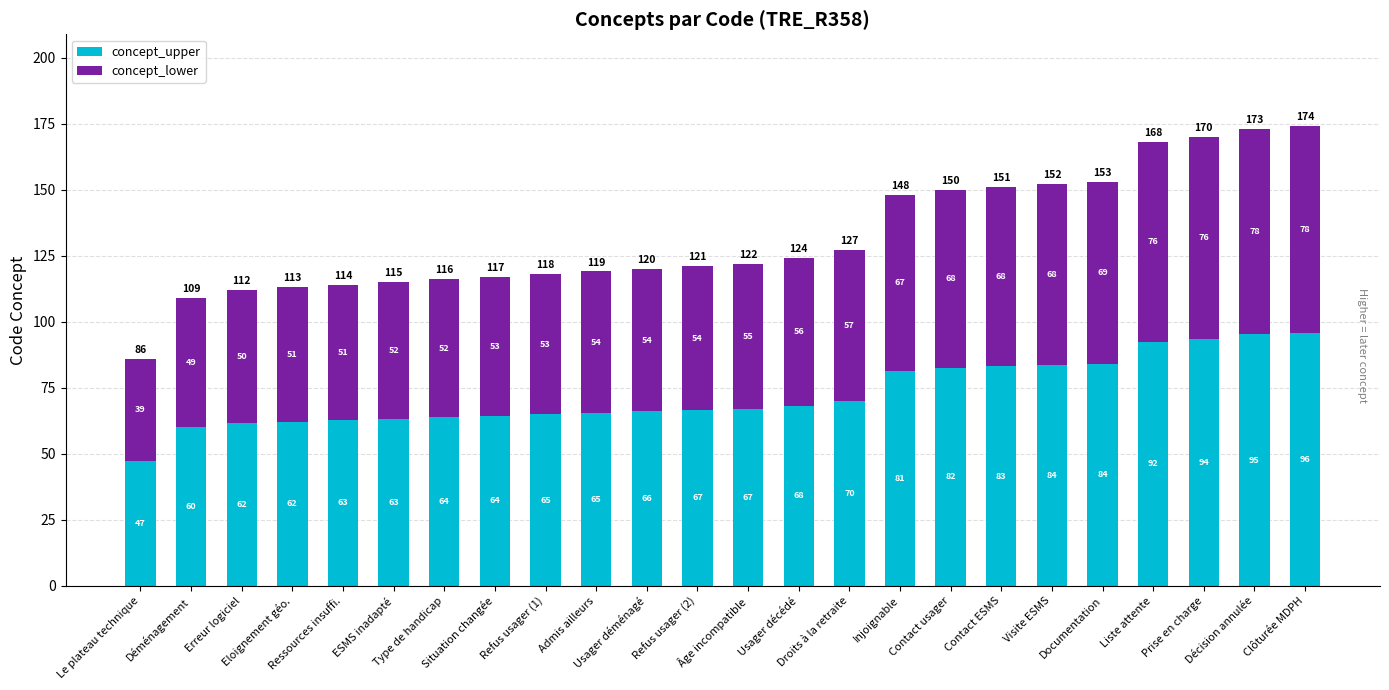

How many values in the concept_upper series exceed 67?

12